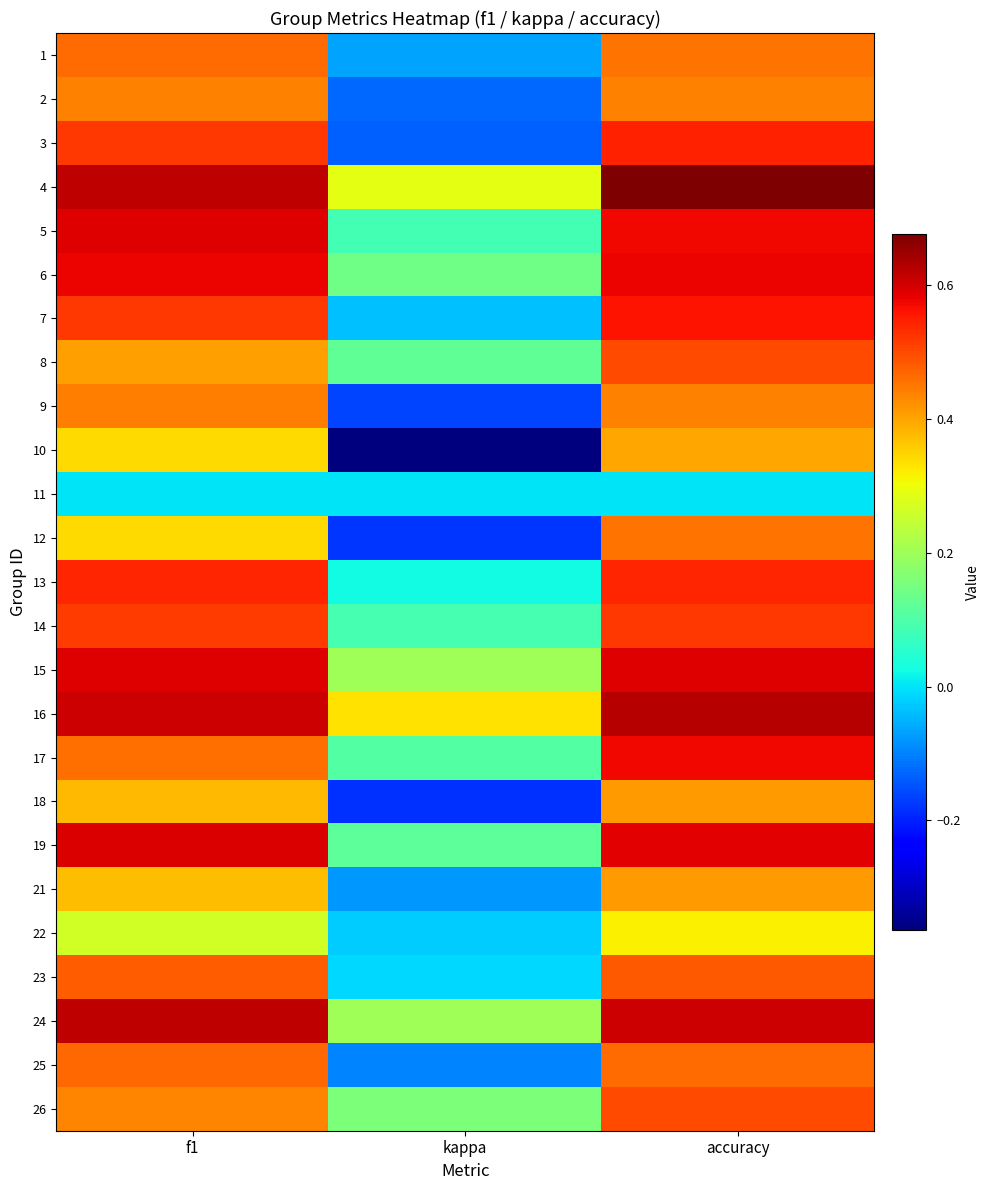

Which series changed the most between f1 and kappa?

10